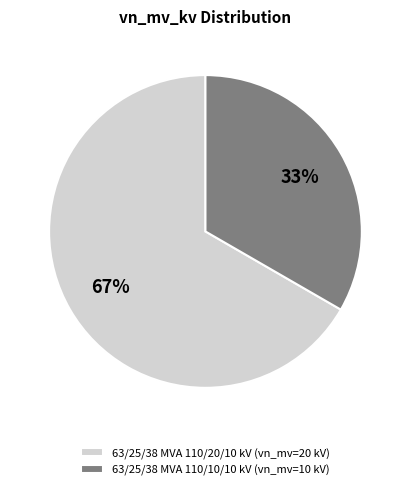

The 63/25/38 MVA 110/10/10 kV slice represents 45% of the pie. True or false?

False